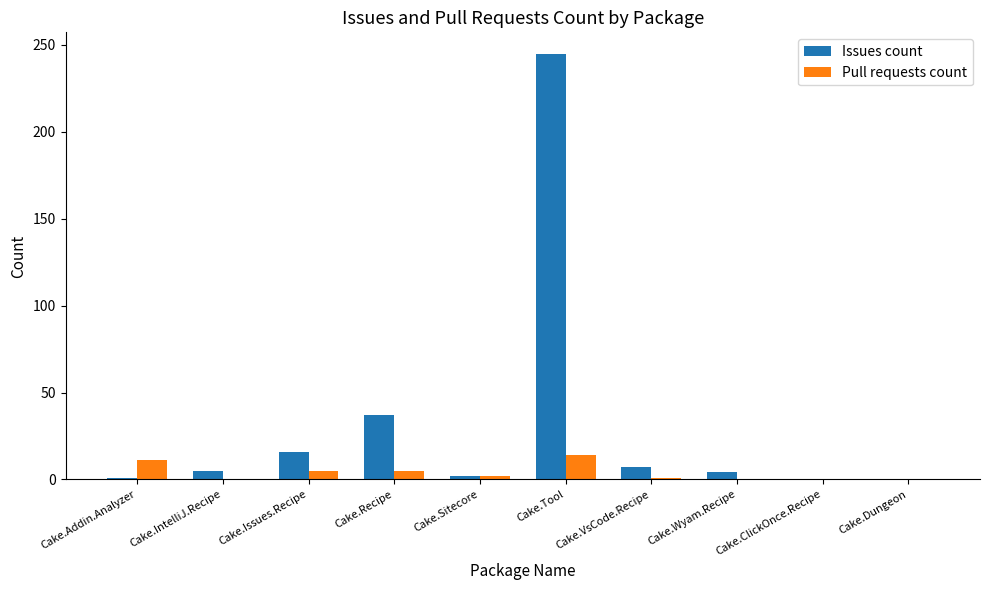

How many groups of bars are there?

10